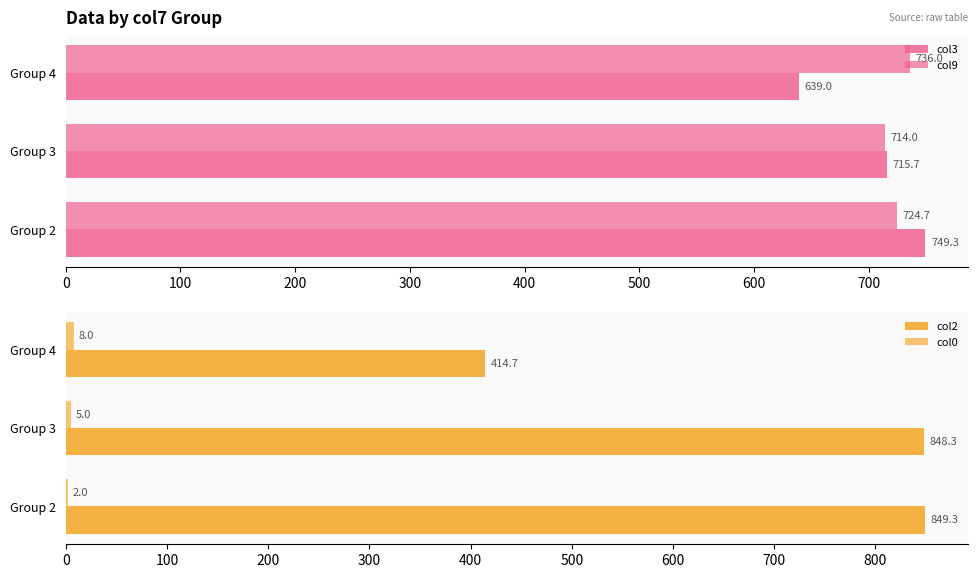

Reading right to left, transcribe all the data shown in this chart.

col3: 639.0	715.7	749.3
col9: 736.0	714.0	724.7
col2: 414.7	848.3	849.3
col0: 8.0	5.0	2.0